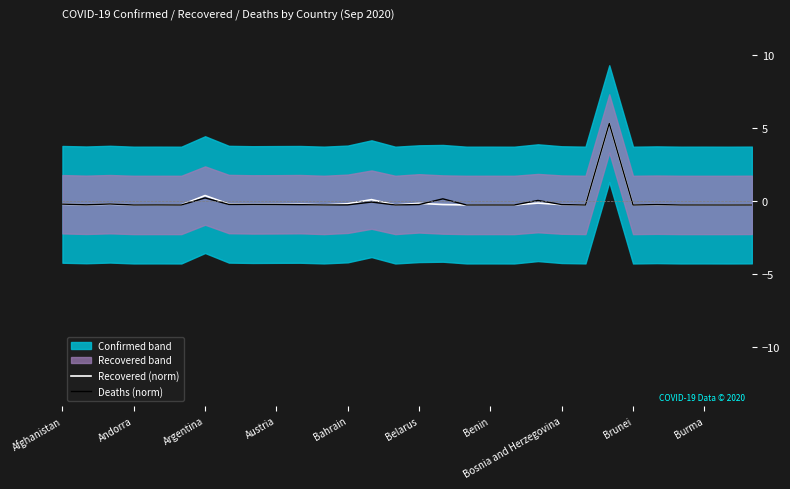

What is the maximum value for Deaths (norm)?

5.3